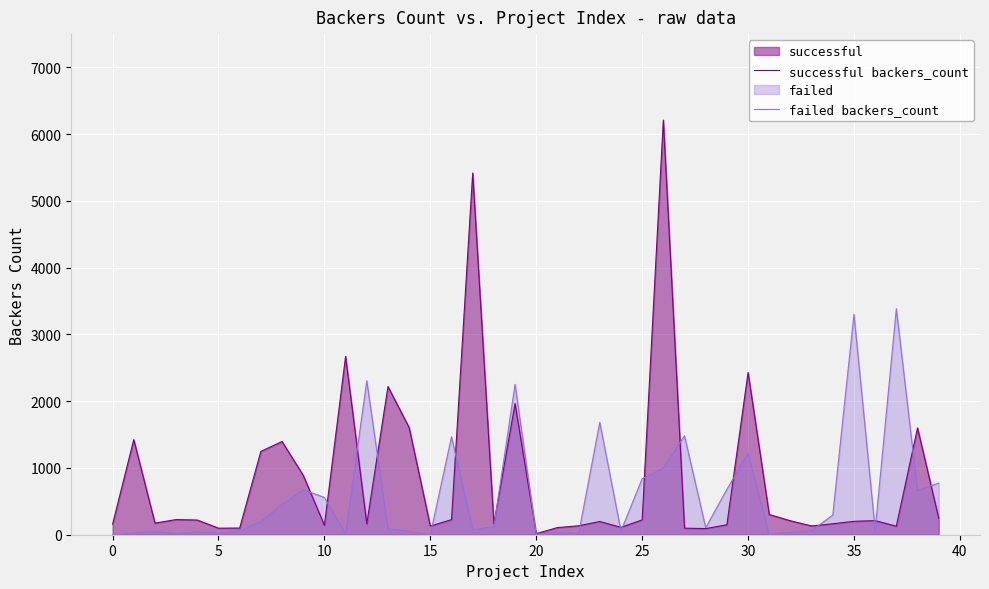

After their last crossing, which series has the higher values: failed backers_count or successful backers_count?

failed backers_count